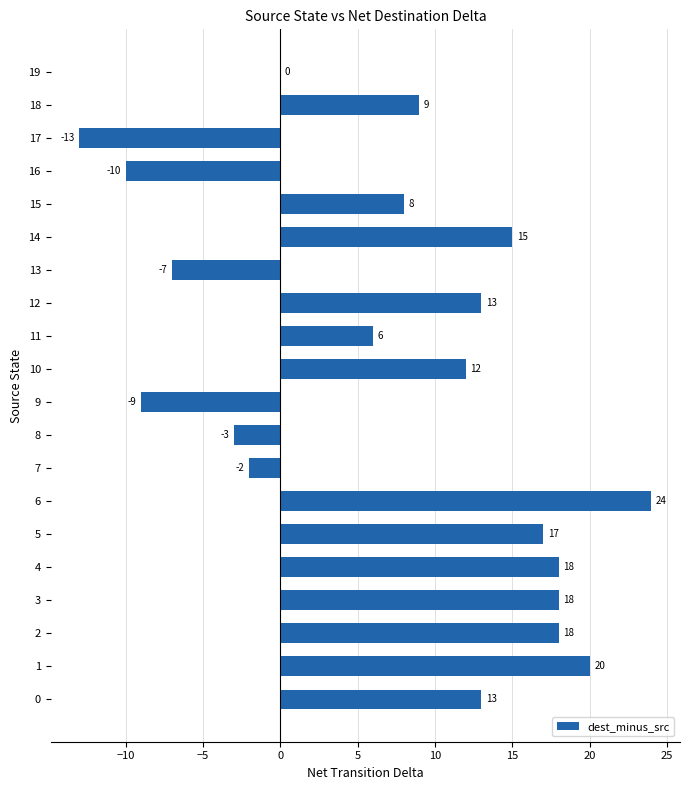

The chart shows a value of 17 at 5. True or false?

True